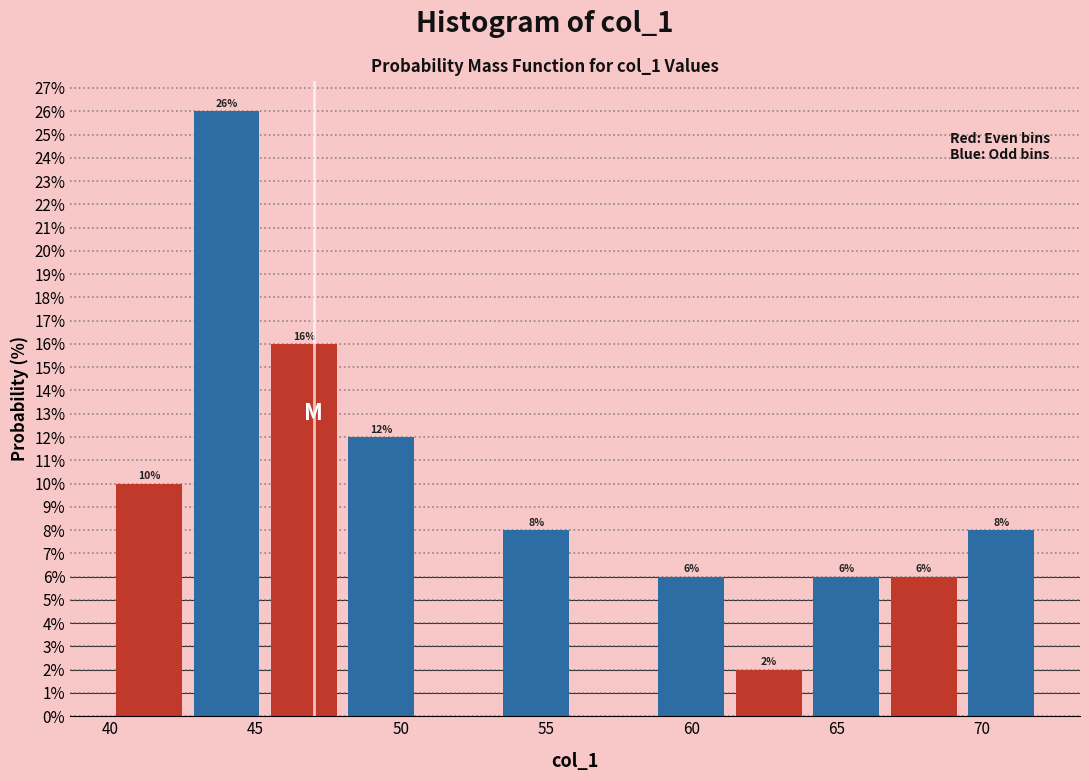

Which range on the x-axis has the tallest bar?

42.5 to 45.5